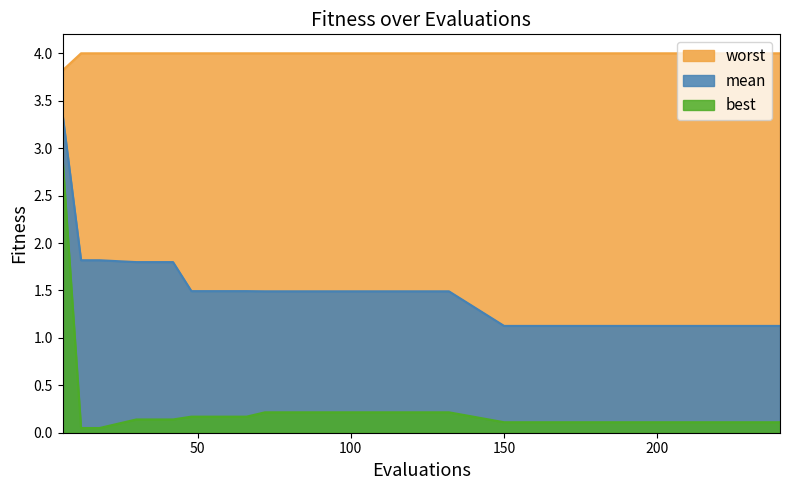

Which has a higher value, 66 or 132?

66